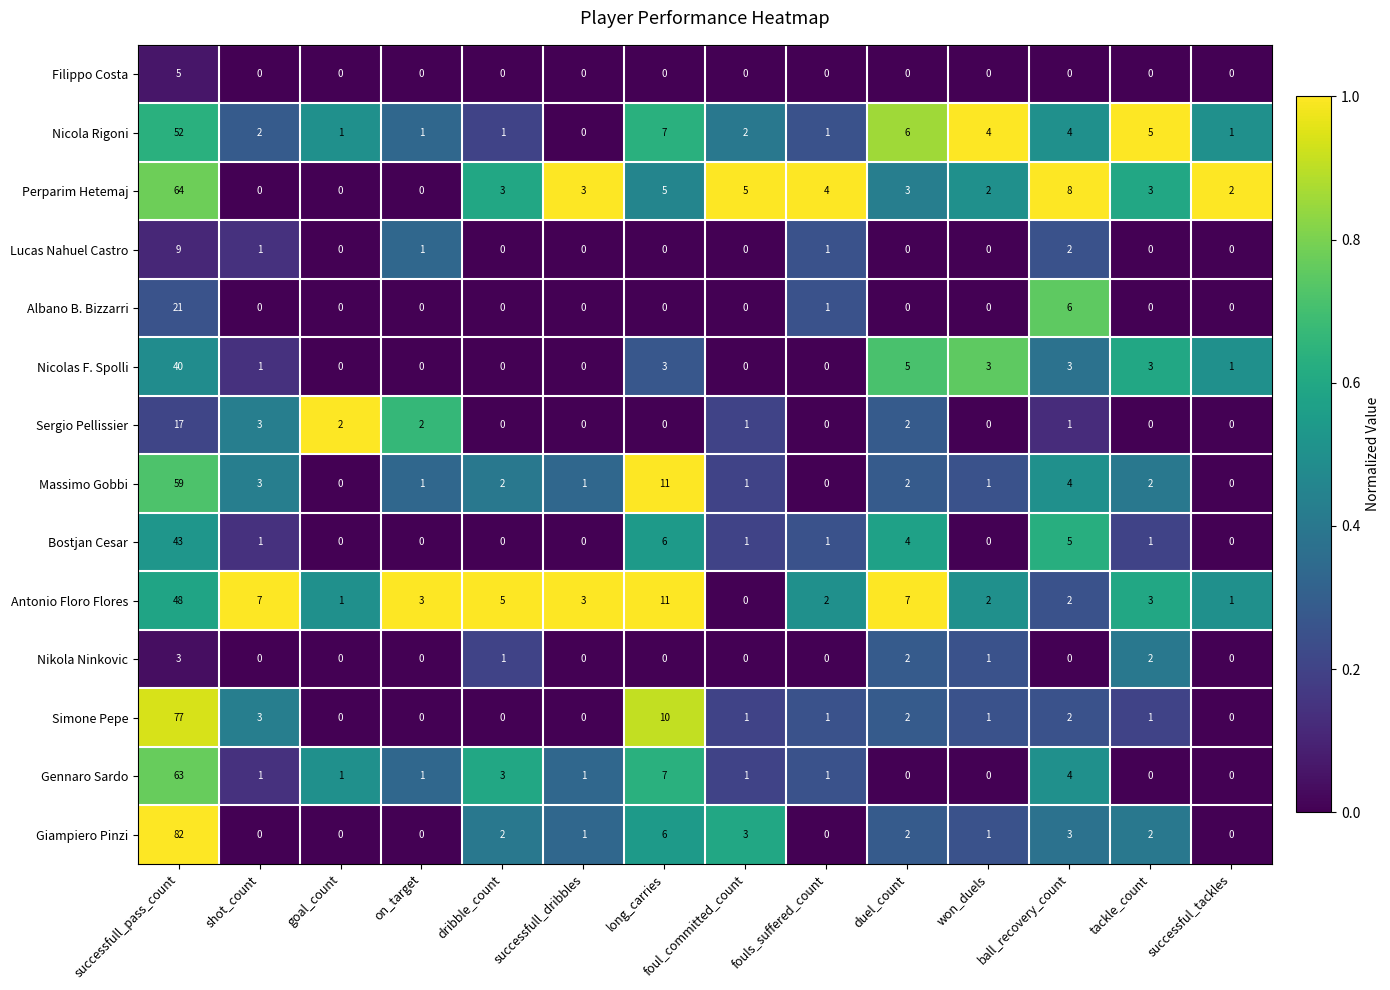

Which series has the widest spread of values?

Giampiero Pinzi